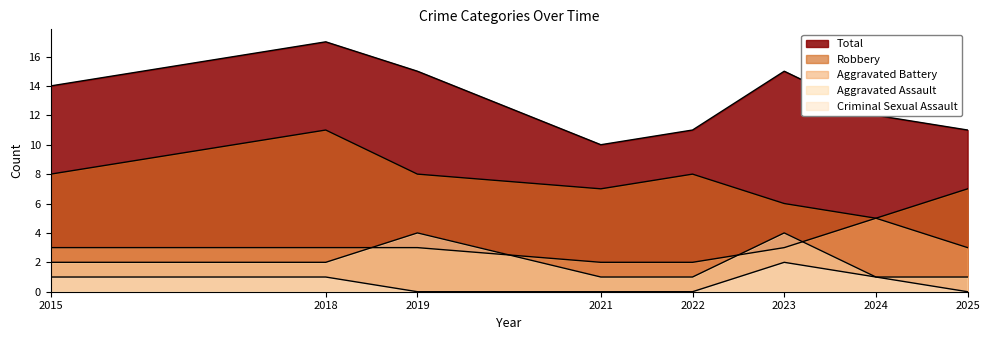

What are all the series names shown in the legend?

Aggravated Assault, Aggravated Battery, Criminal Sexual Assault, Robbery, Total